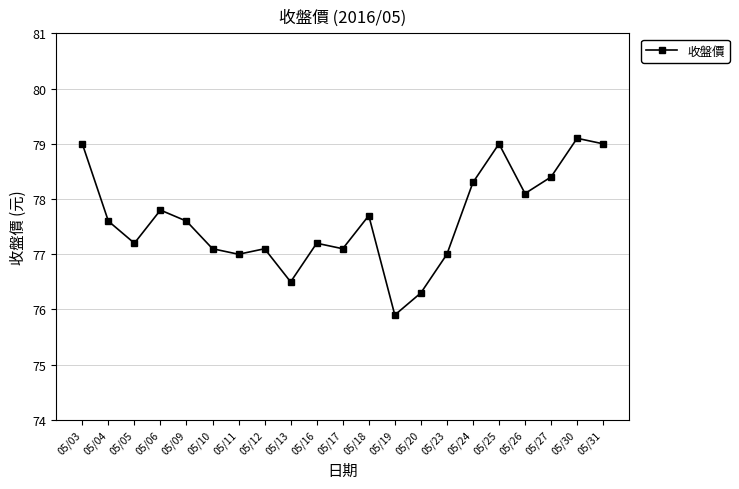

What is the difference between the values at 05/23 and 05/18?

0.7